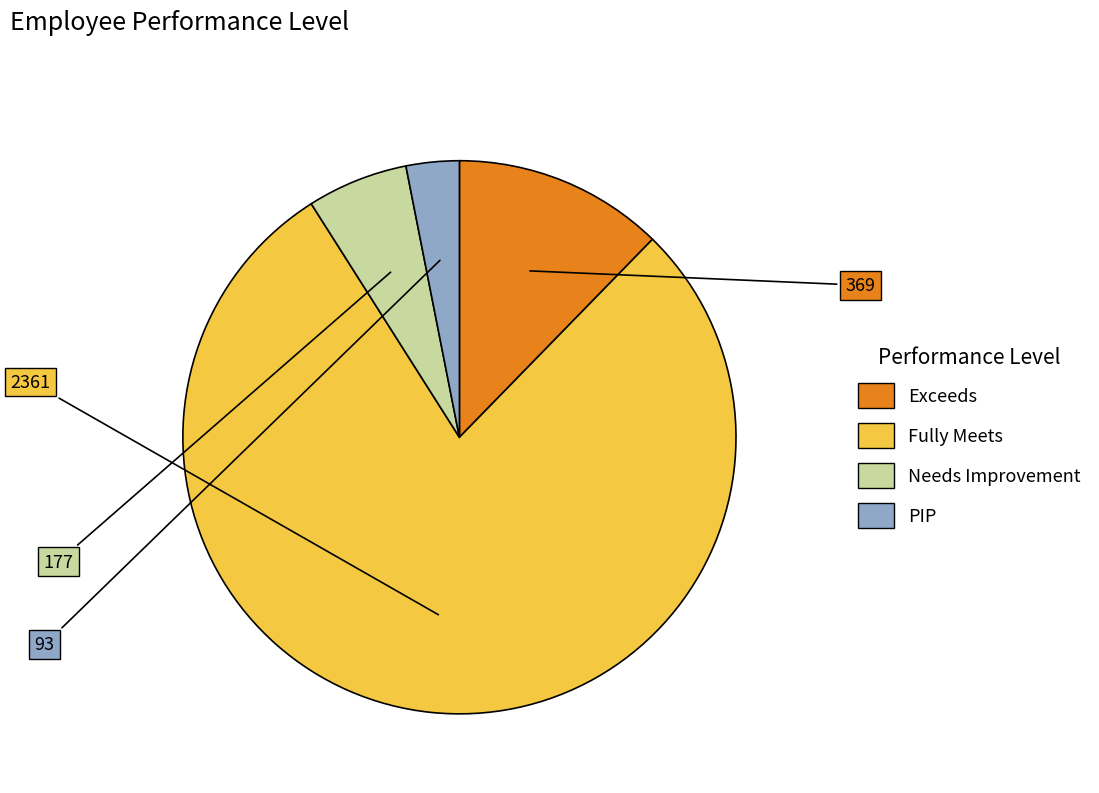

The Exceeds slice represents 2% of the pie. True or false?

False